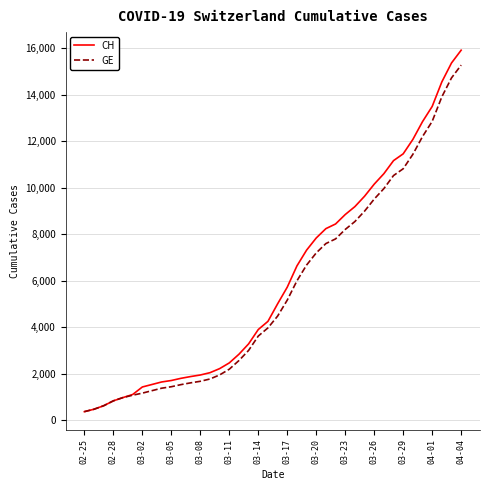

What is the lowest value of the CH series?

375